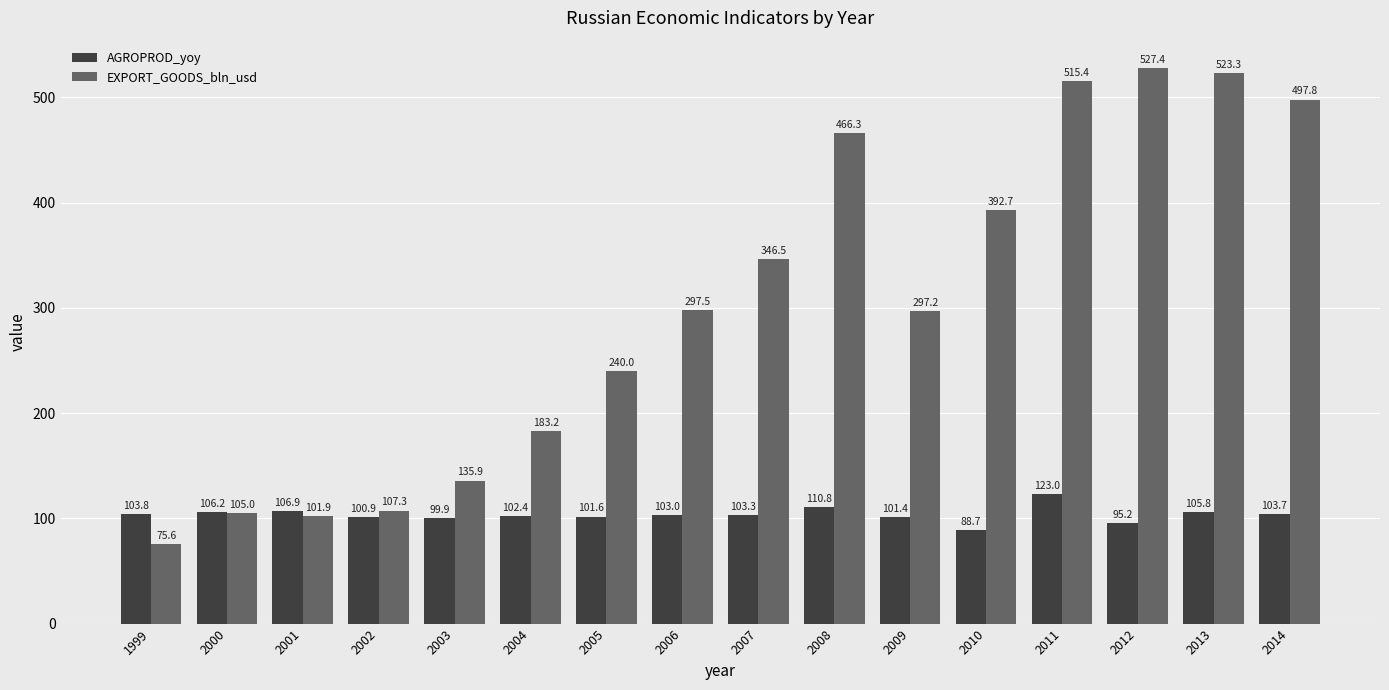

What is the difference between the maximum and minimum values in the AGROPROD_yoy series?

34.3